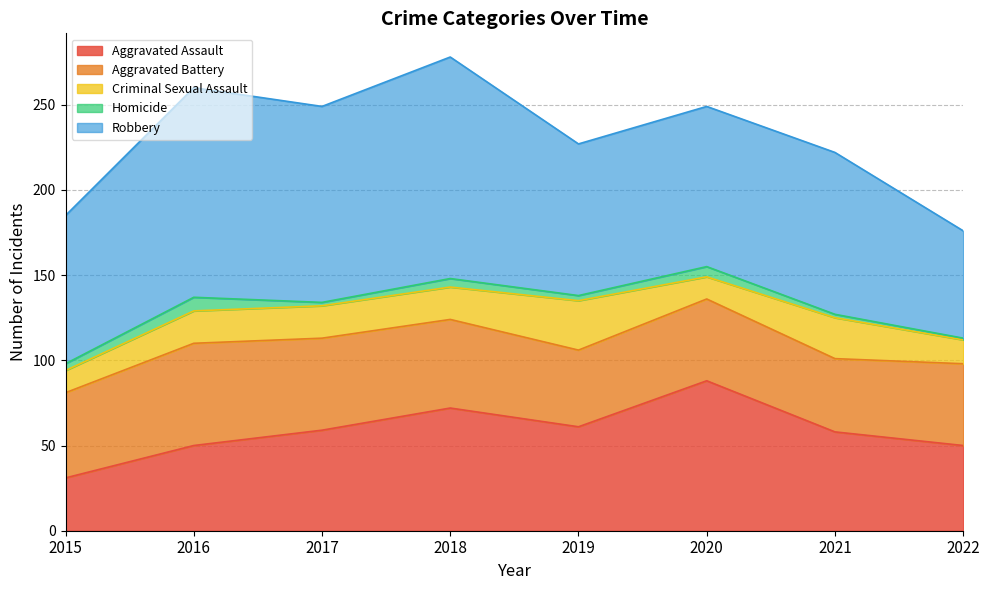

Rank the categories by Aggravated Battery value from highest to lowest.

2016, 2017, 2018, 2015, 2020, 2022, 2019, 2021